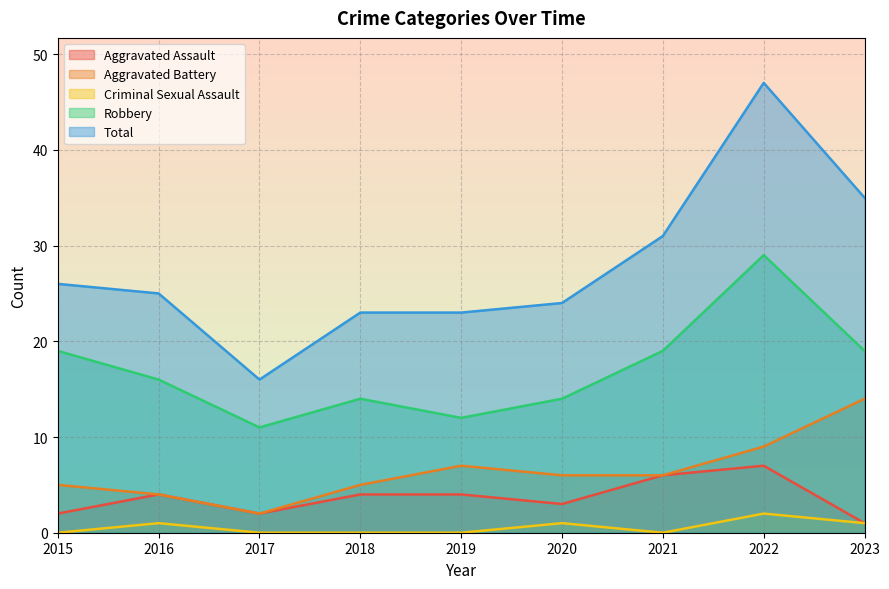

Which series has the largest total across all categories?

Total